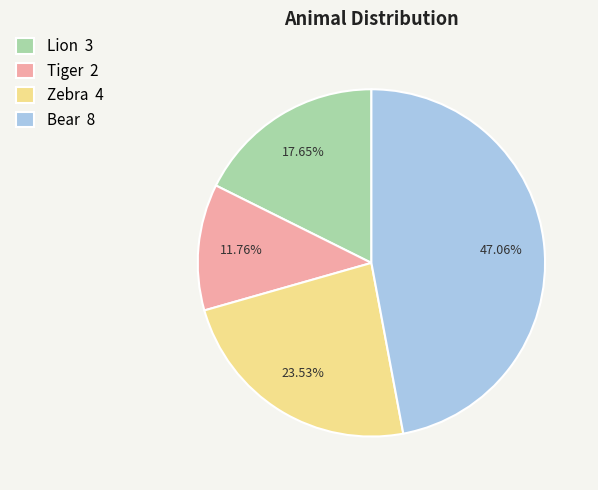

True or false: Tiger accounts for 4% of the total.

False